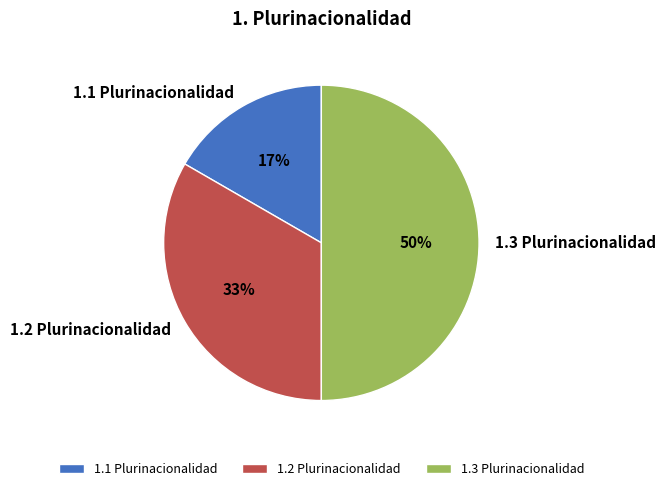

What is the largest slice in the pie chart?

1.3 Plurinacionalidad